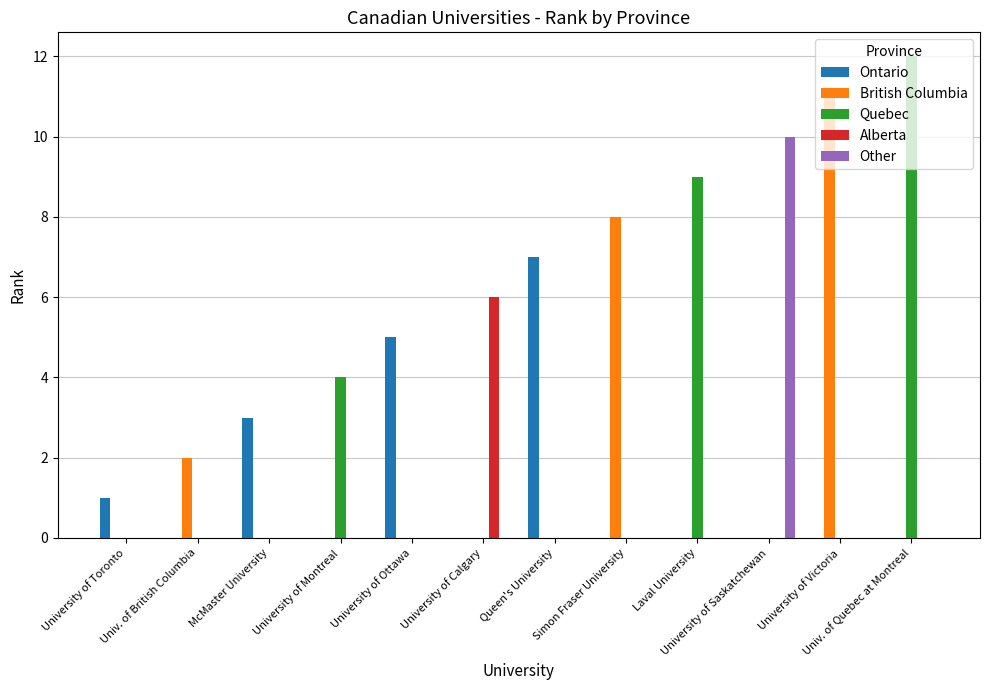

How many groups of bars are there?

12